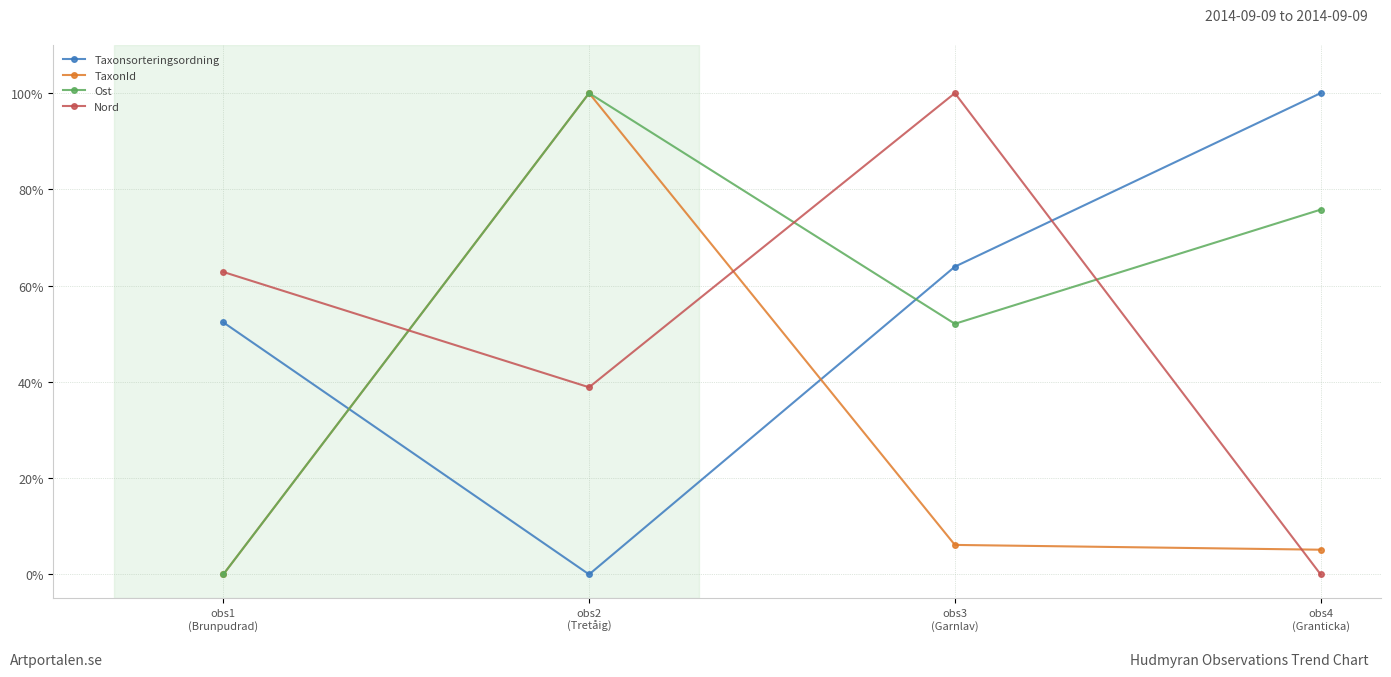

Reading left to right, transcribe all the data shown in this chart.

Taxonsorteringsordning: 52.4	0.0	63.9	100.0
TaxonId: 0.0	100.0	6.1	5.1
Ost: 0.0	100.0	52.1	75.8
Nord: 62.8	38.9	100.0	0.0